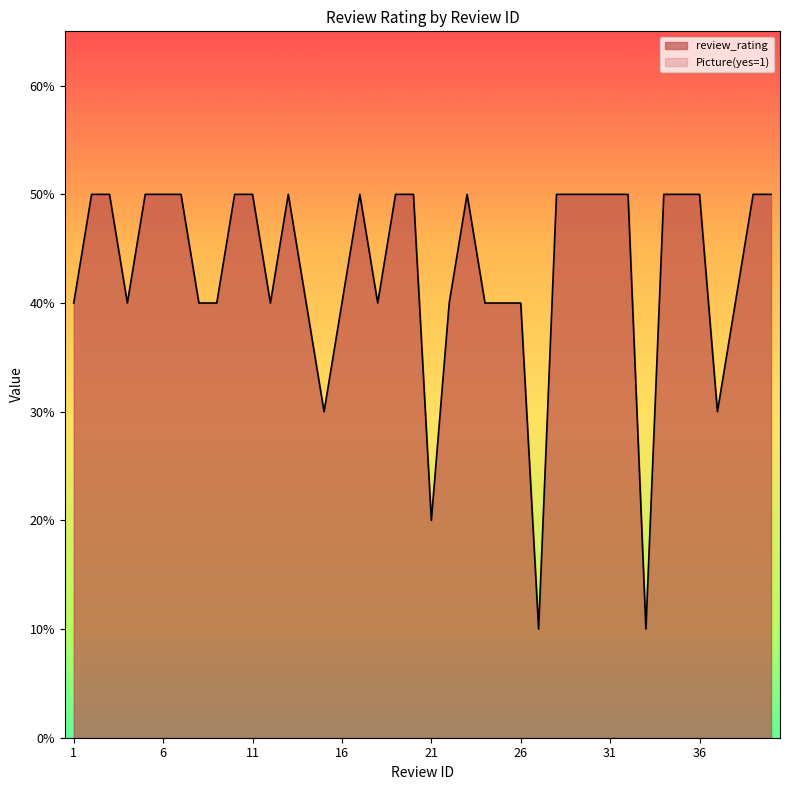

True or false: the data has more than 0 interior local peaks.

True